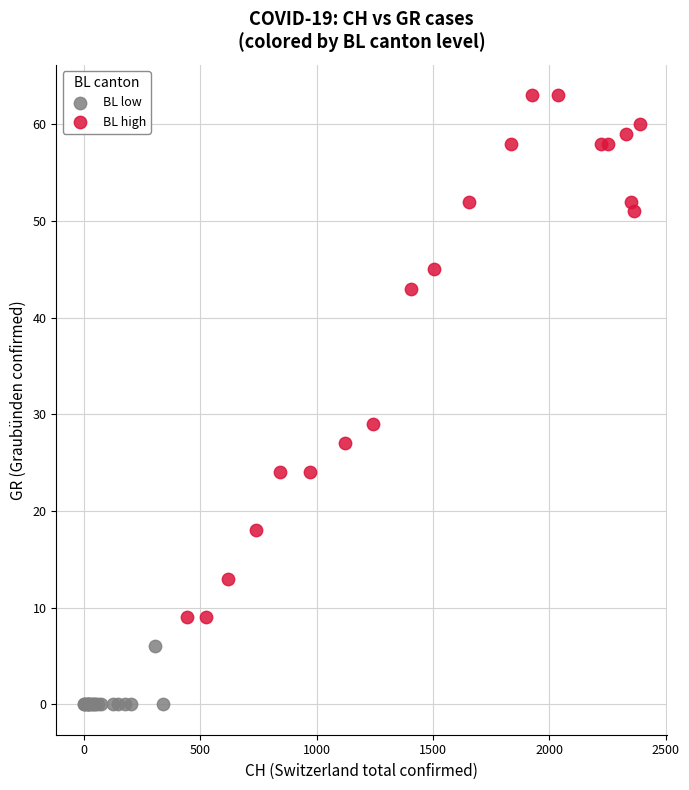

Which series reaches the maximum Y coordinate?

BL high